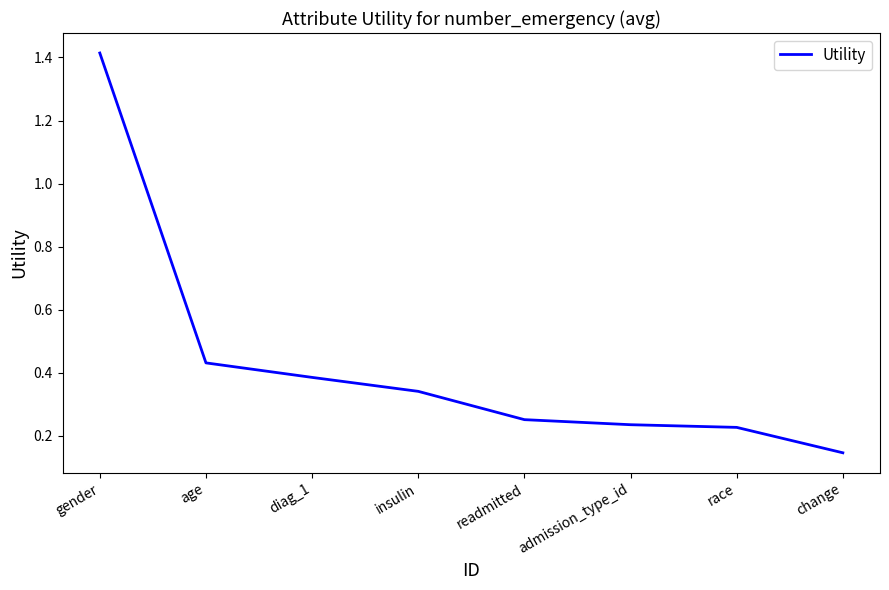

Is it true that the value at race is 0.1?

False